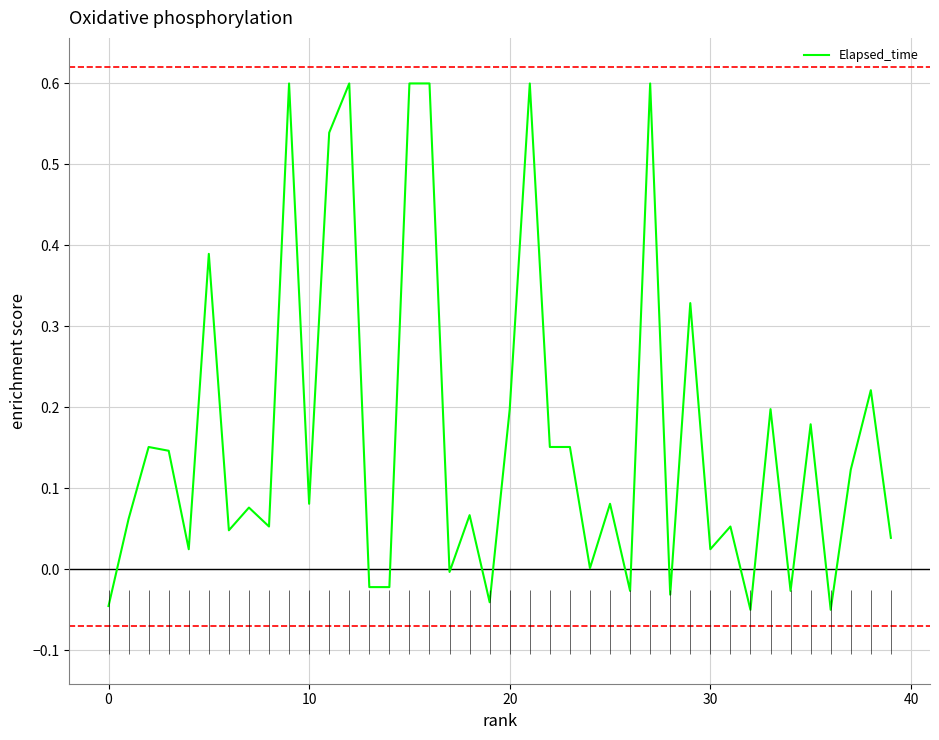

Count the number of values greater than 0.

30